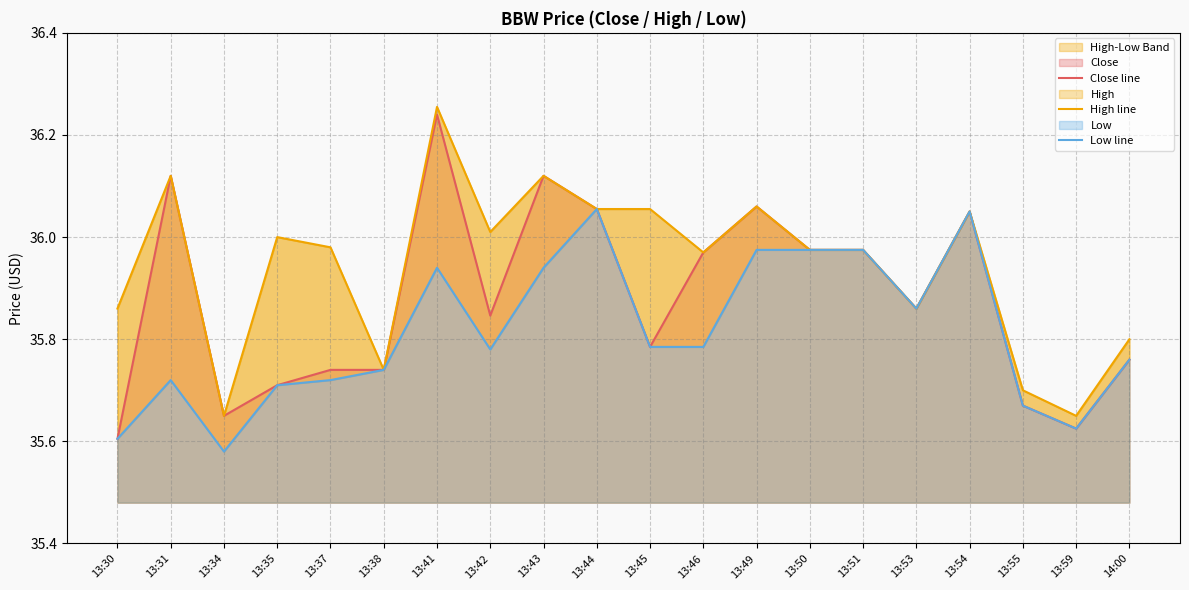

True or false: Close line and Low line cross at least once.

False